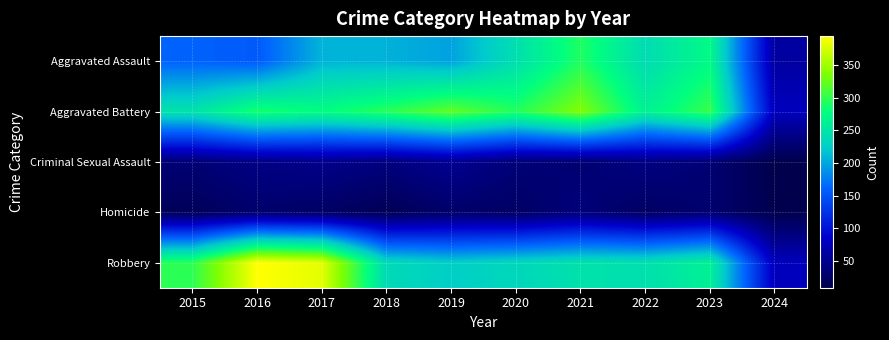

What is the spread (max minus min) of values at 2019?

294